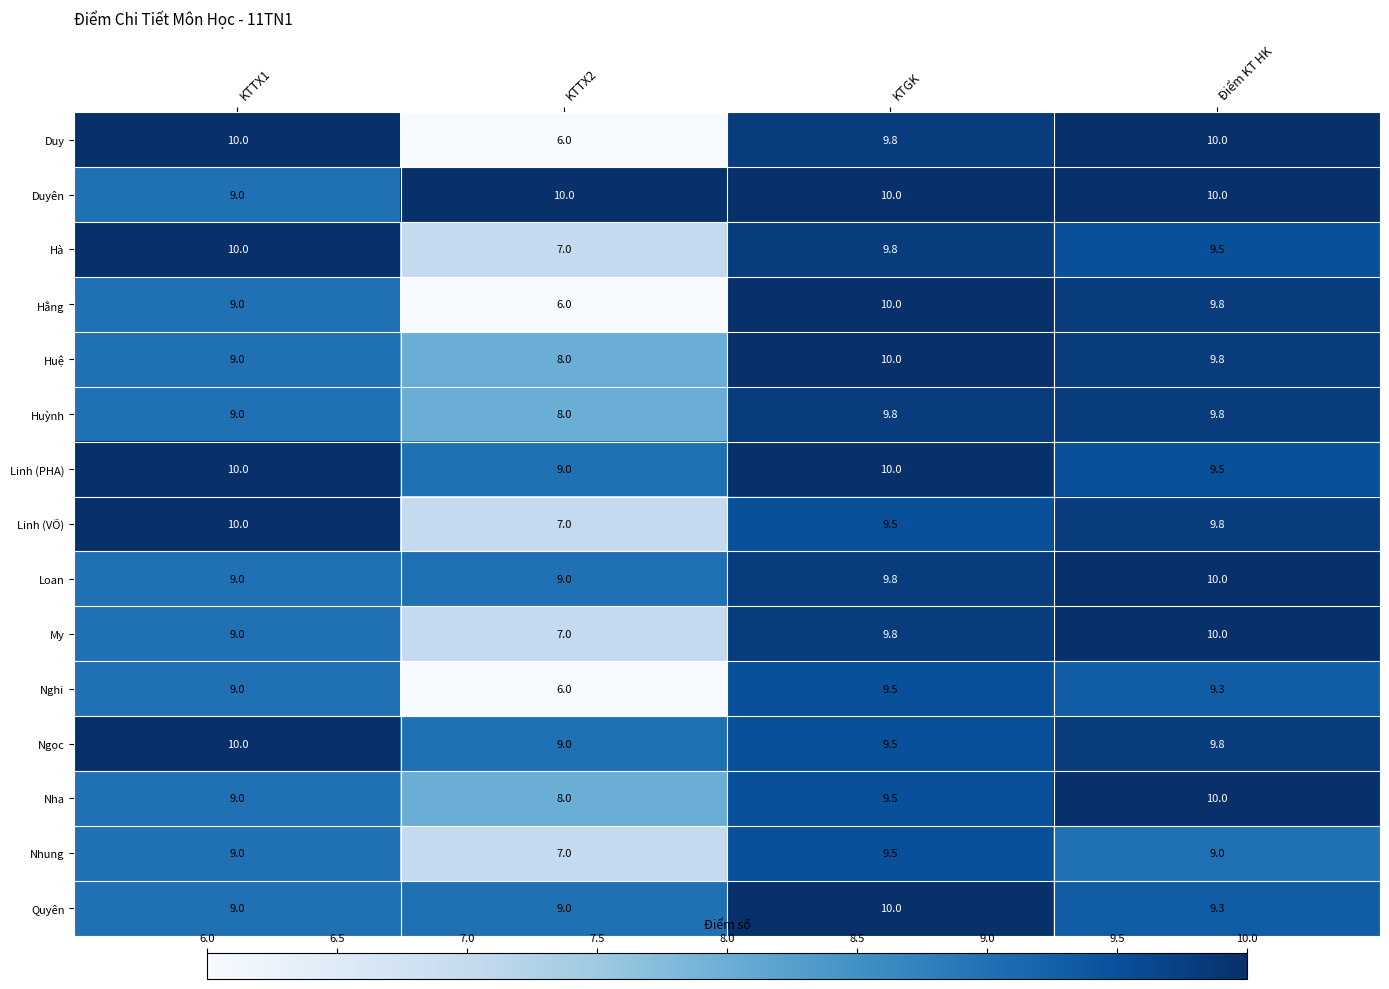

At which category is the sum across all series the highest?

KTGK